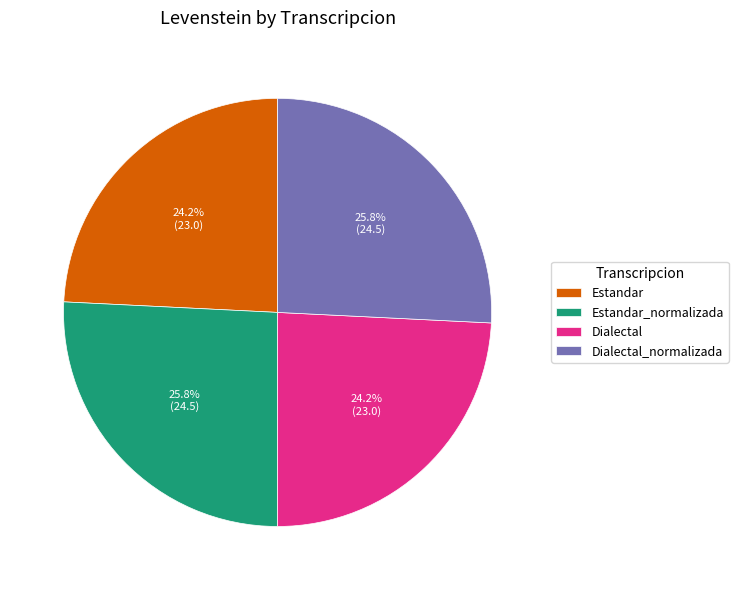

How many slices are in this pie chart?

4